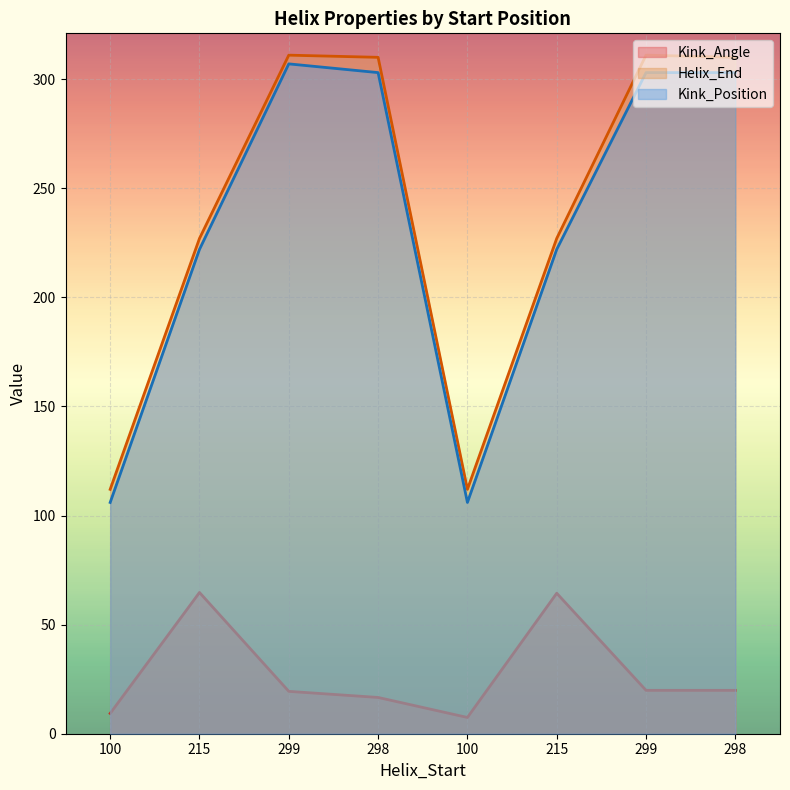

In Kink_Angle, how many points are lower than both neighbors (excluding endpoints)?

1